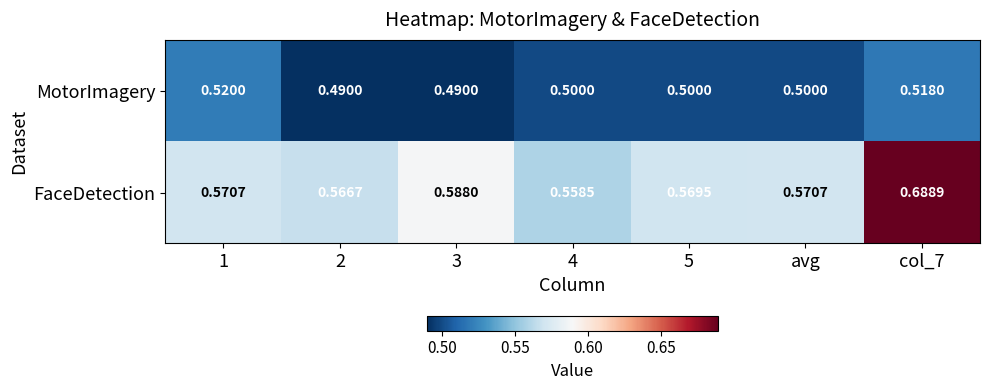

Is the value of MotorImagery at 3 greater than the value of FaceDetection at avg?

No